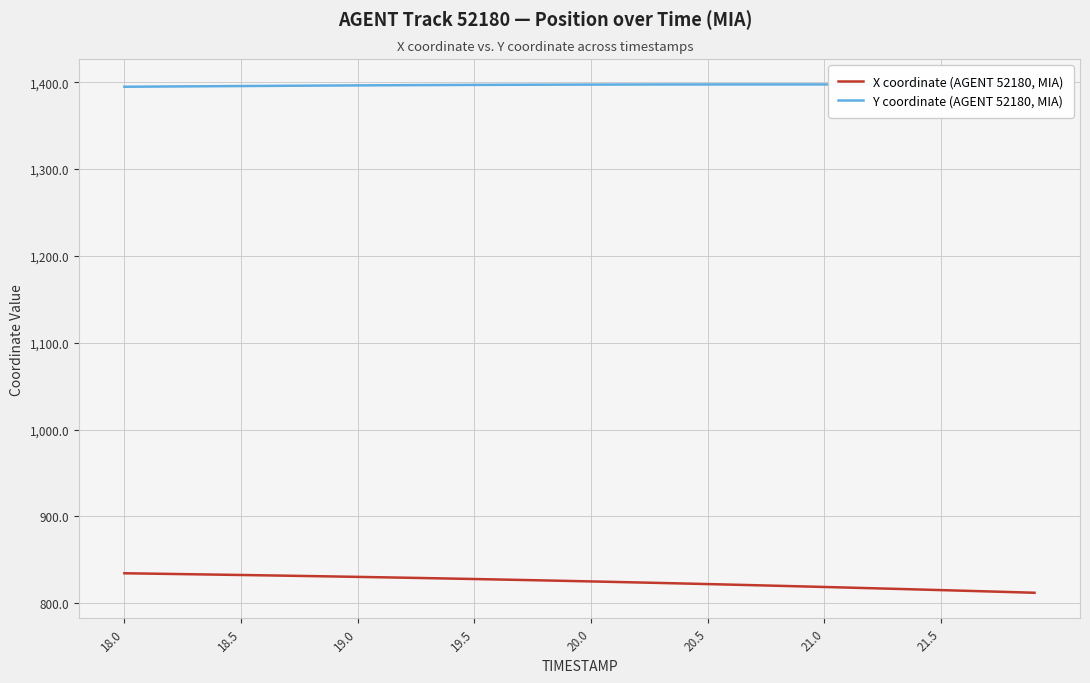

How many series are shown in this chart?

2